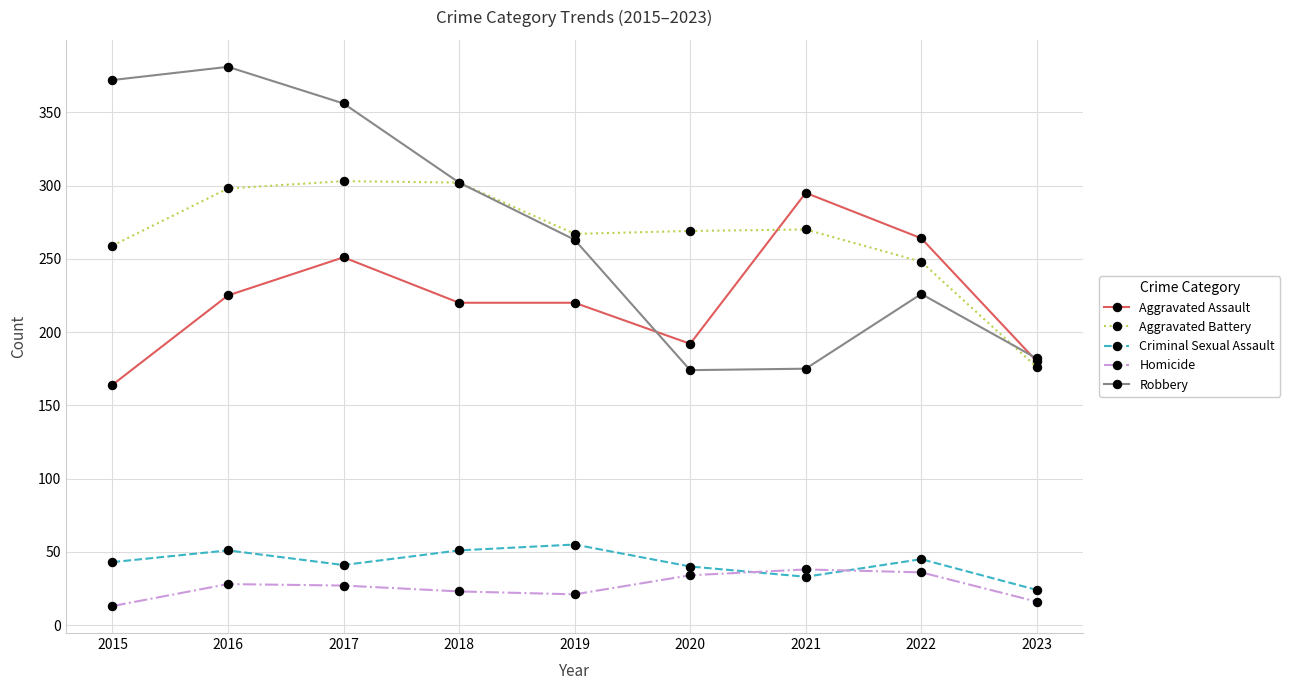

What is the difference between the Homicide values at 2023 and 2019?

5